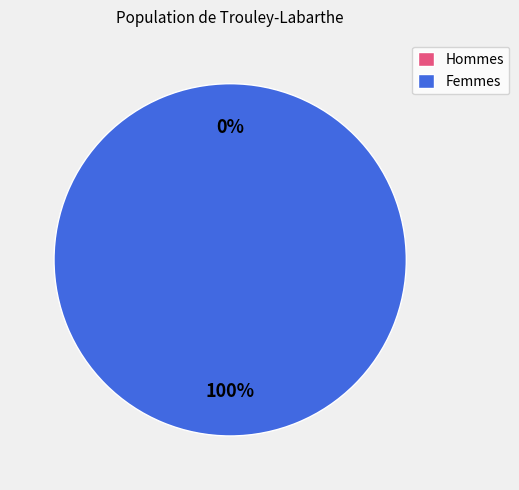

True or false: 1512501521 accounts for 100% of the total.

True